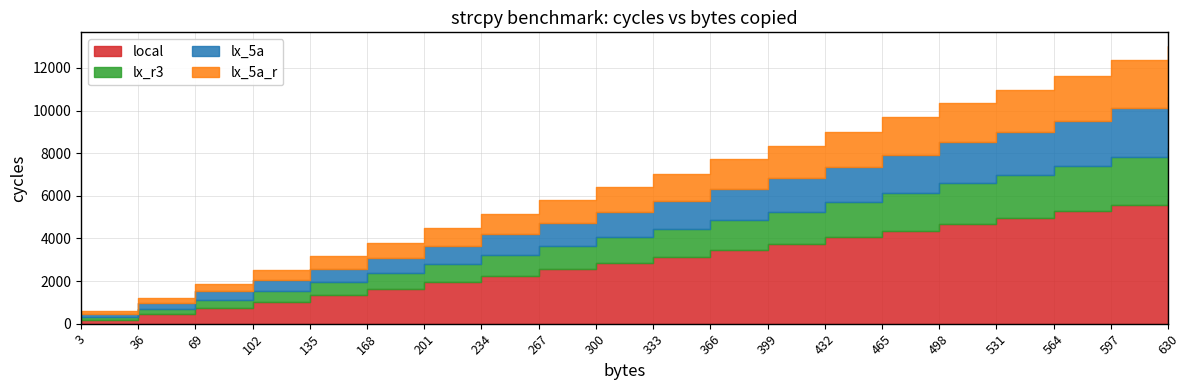

At which label is lx_5a closest to 1282?

333